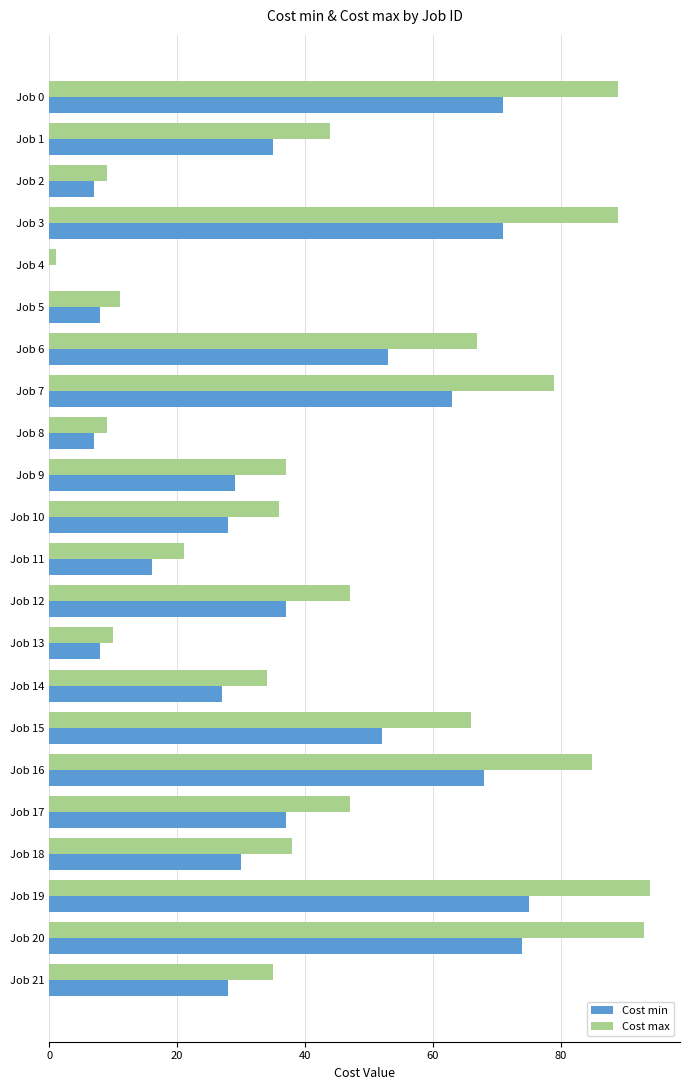

The value of Cost max at Job 17 is 47. True or false?

True